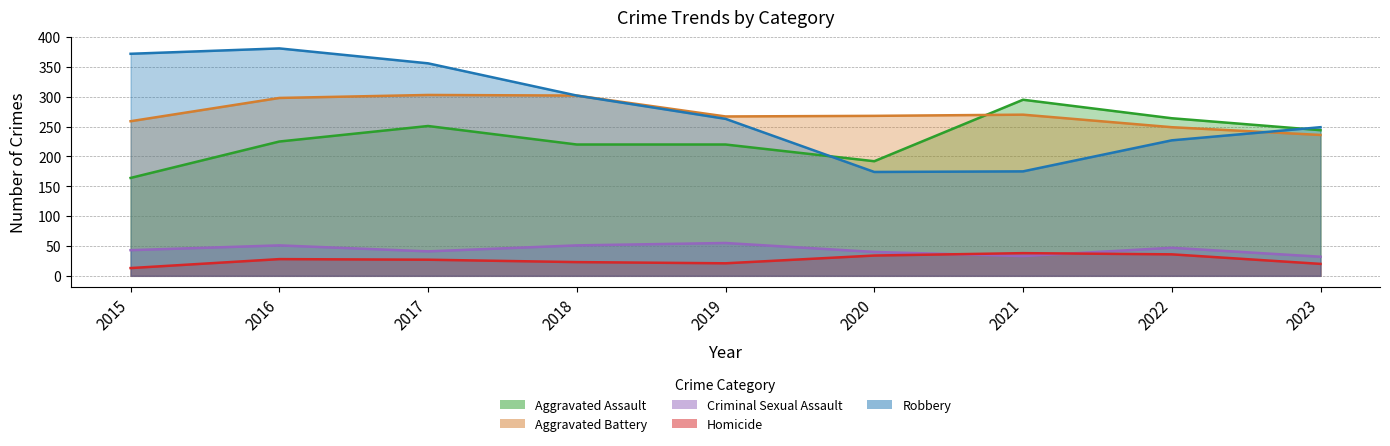

At how many categories does at least one series exceed 266?

7